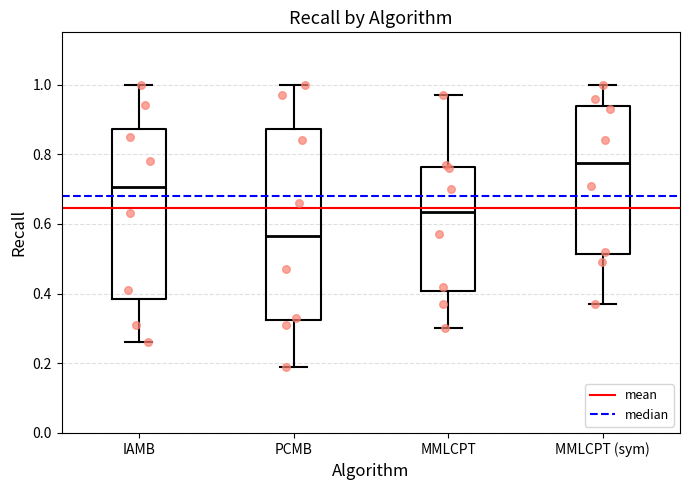

Reading left to right, read every box against the y-axis: the position of its median line, the range the box covers, and the ends of its whiskers. The values are not printed on the chart, so give them approximately, as read against the axis.

IAMB: median 0.70, box 0.38 to 0.88, whiskers 0.26 to 1.00
PCMB: median 0.56, box 0.32 to 0.88, whiskers 0.20 to 1.00
MMLCPT: median 0.64, box 0.40 to 0.76, whiskers 0.30 to 0.98
MMLCPT (sym): median 0.78, box 0.52 to 0.94, whiskers 0.38 to 1.00